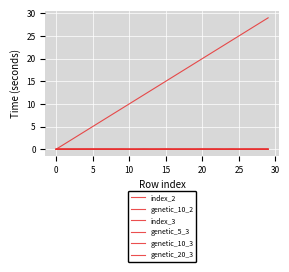

Does the chart display data point markers on the line(s)?

No